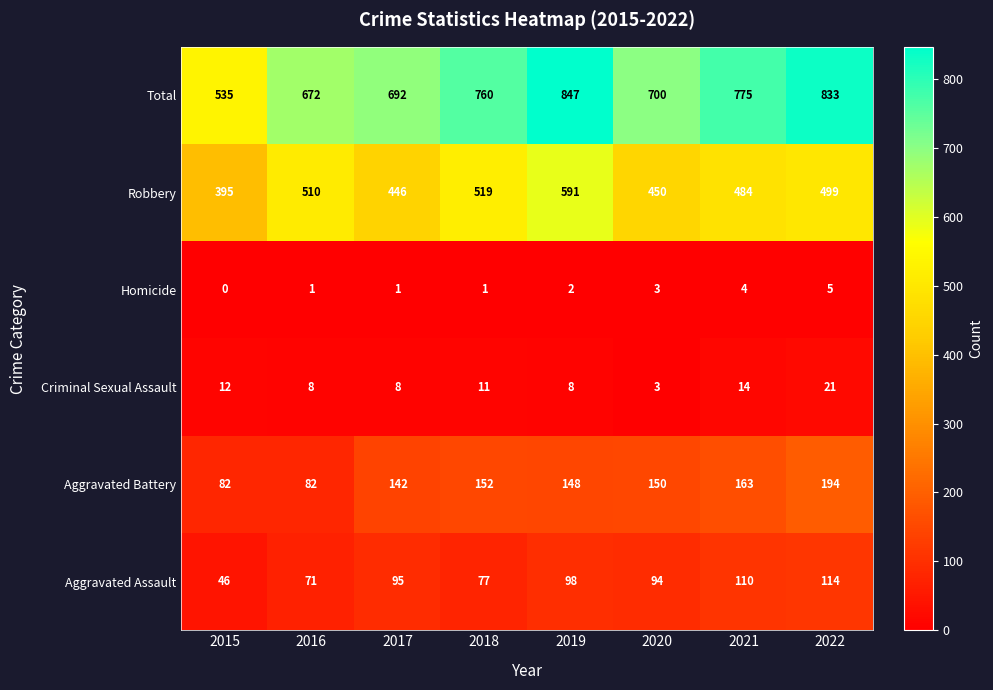

Is it true that Criminal Sexual Assault equals 8 at 2019?

True